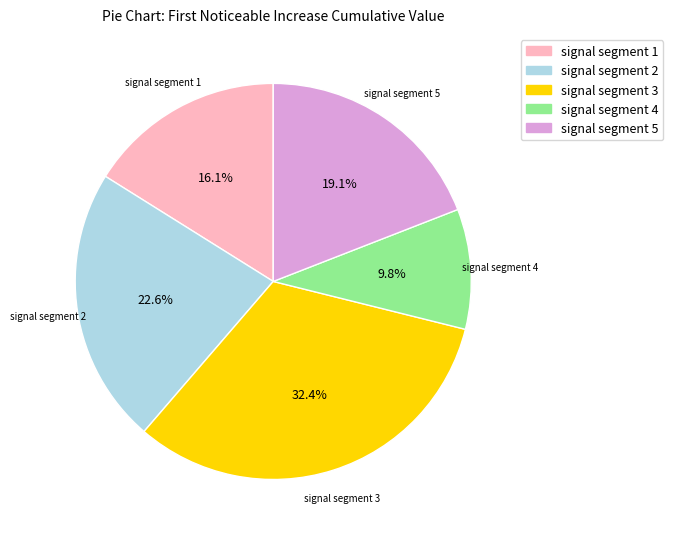

What is the total percentage of signal segment 5 and signal segment 2?

41.7%